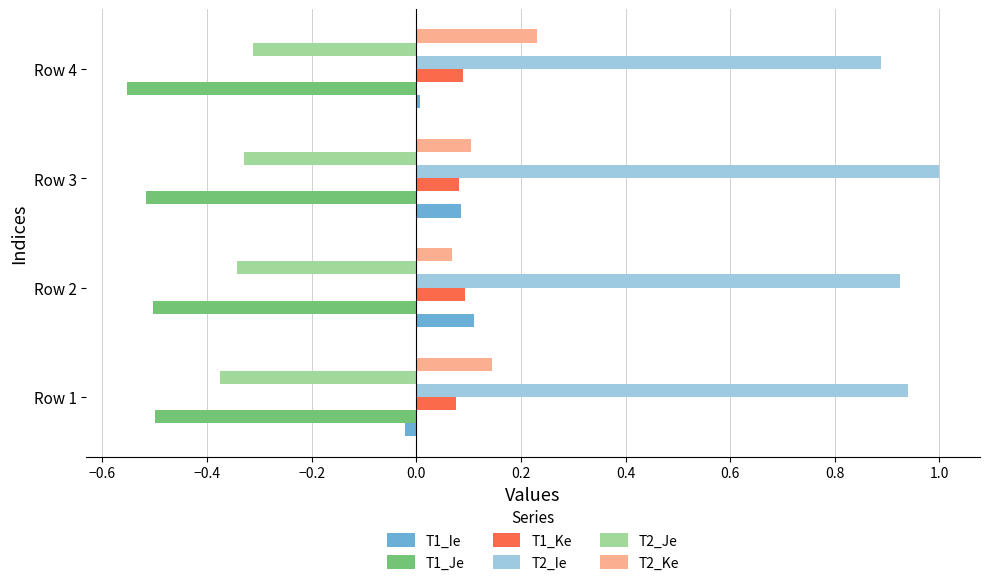

List the labels in order of T2_Ke value, largest first.

Row 4, Row 1, Row 3, Row 2